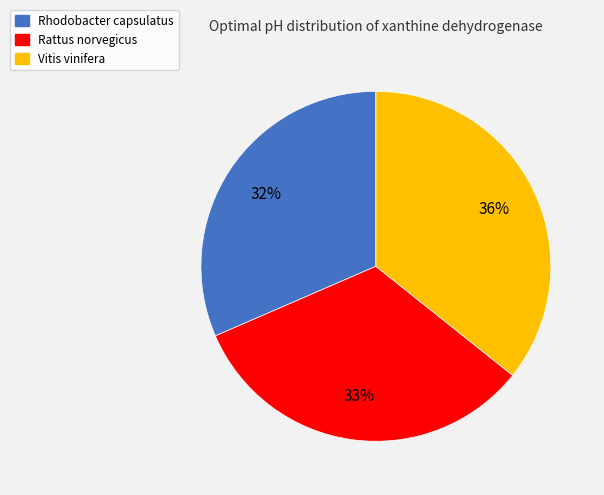

True or false: Rhodobacter capsulatus accounts for 44% of the total.

False